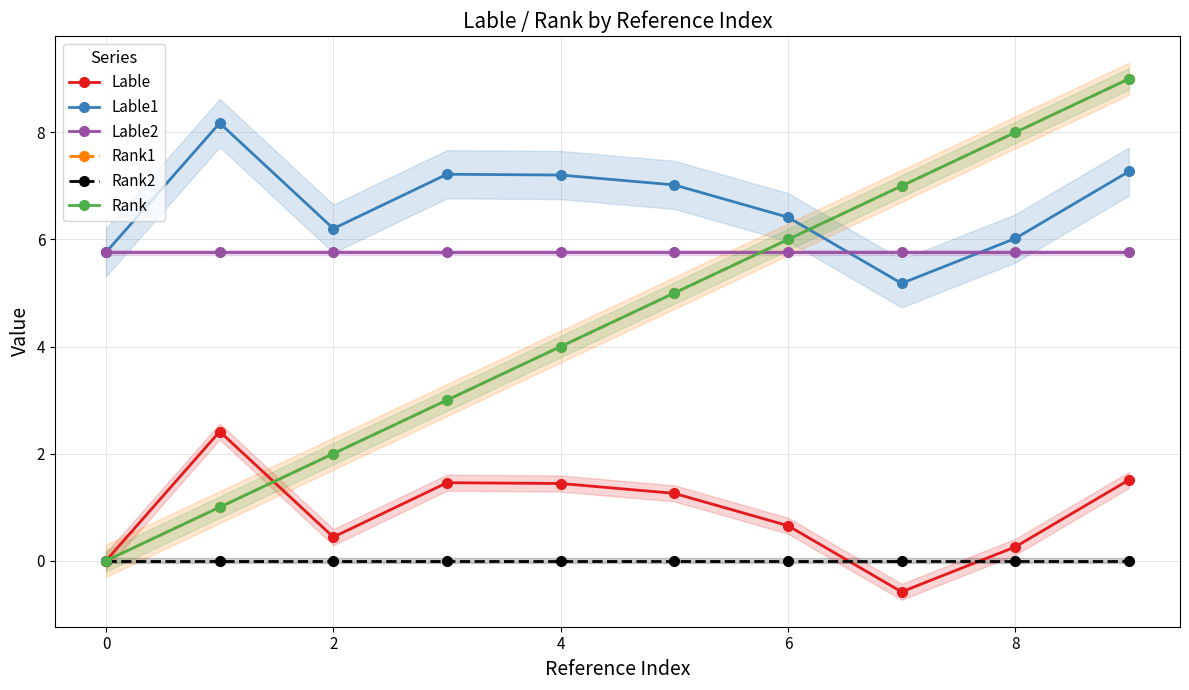

Is it true that Rank1 equals 2.1 at 4?

False